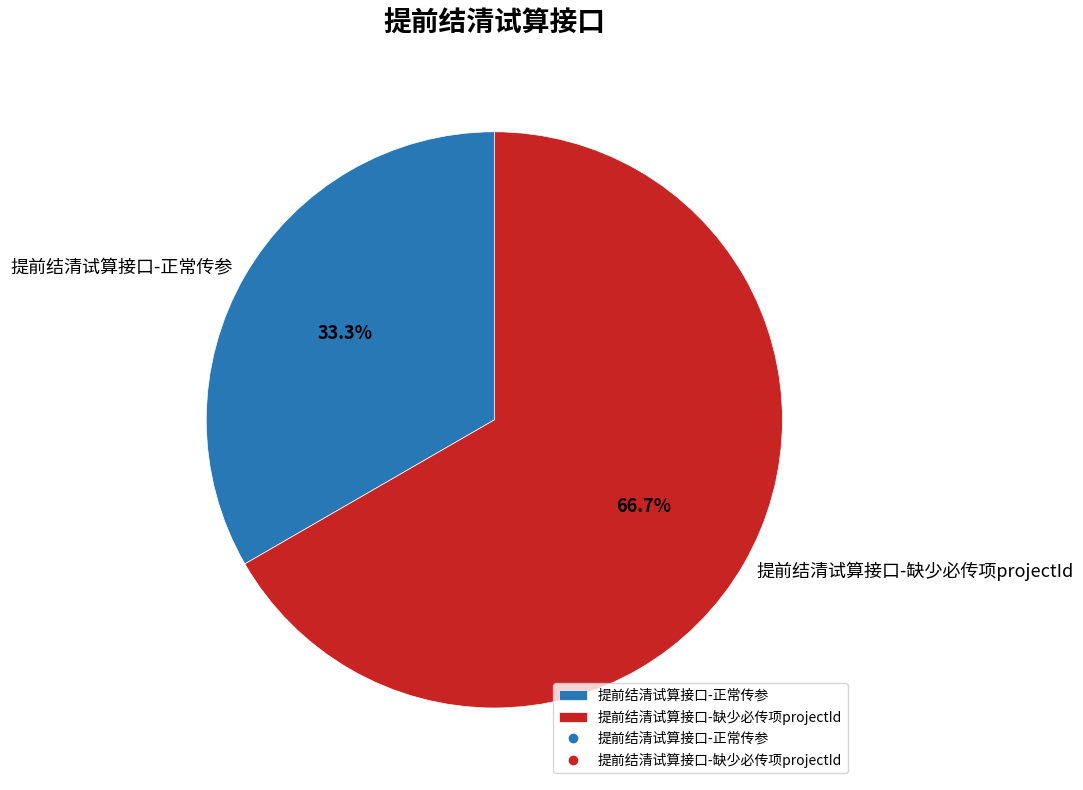

Rank the categories by value from highest to lowest.

提前结清试算接口-缺少必传项projectId, 提前结清试算接口-正常传参